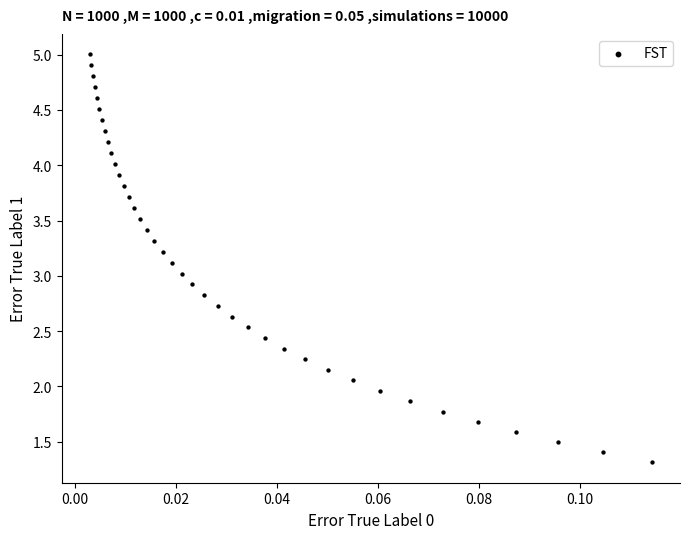

What is the range of Y values (max minus min)?

3.7